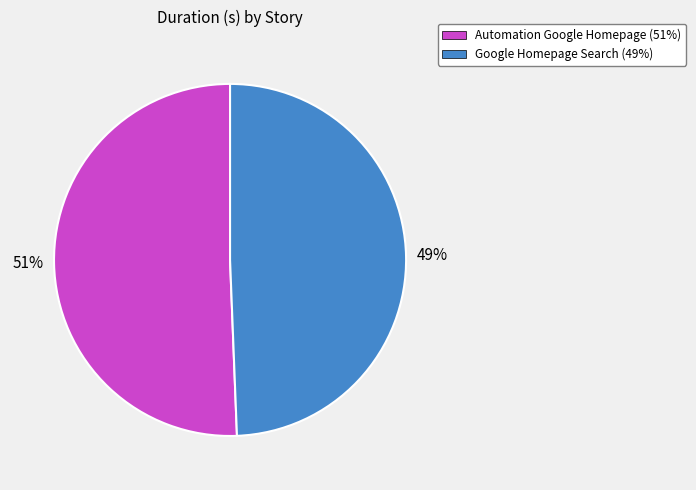

Combined, do Google Homepage Search and Automation Google Homepage account for over 50%?

Yes